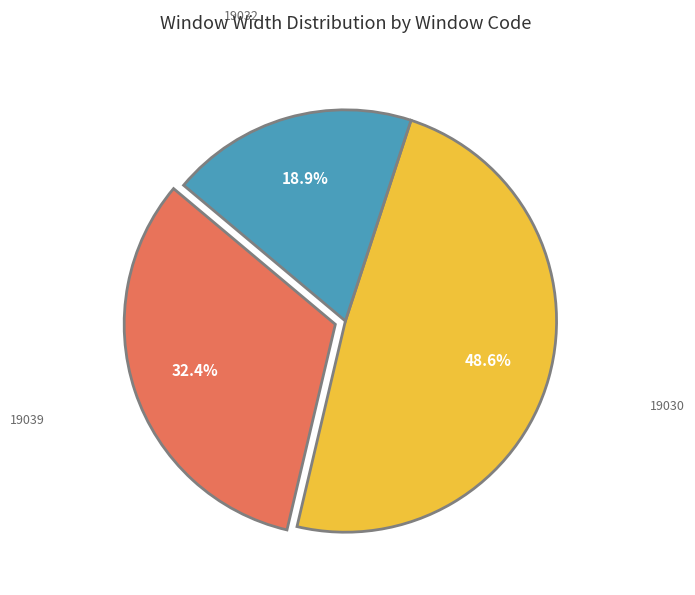

Does any single category account for the majority?

No